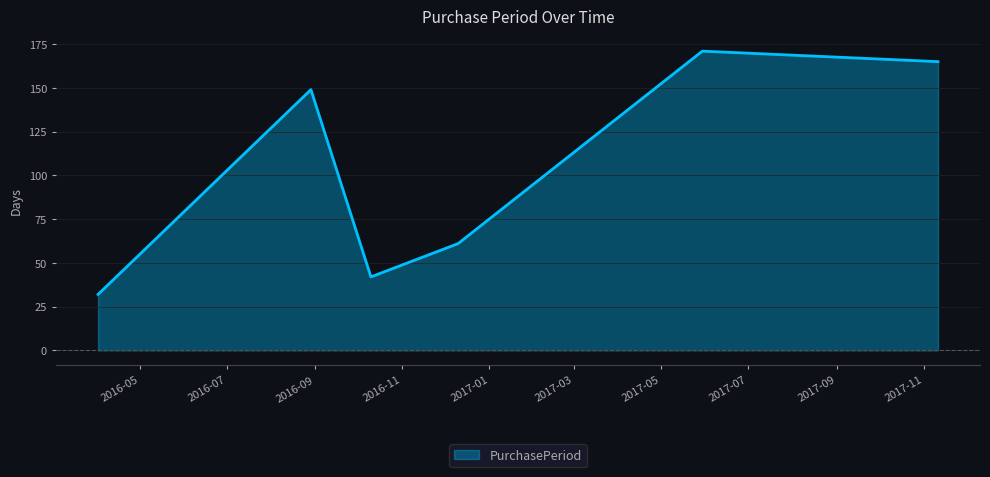

What is the maximum value shown in the chart?

171